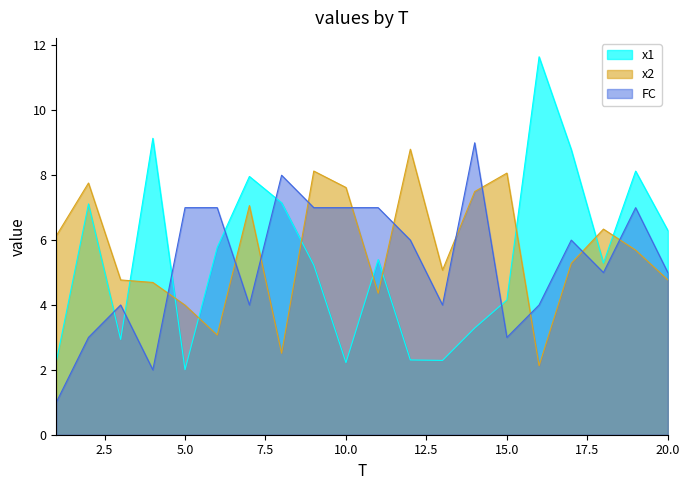

What is the difference between the x2 values at 3 and 15?

3.3